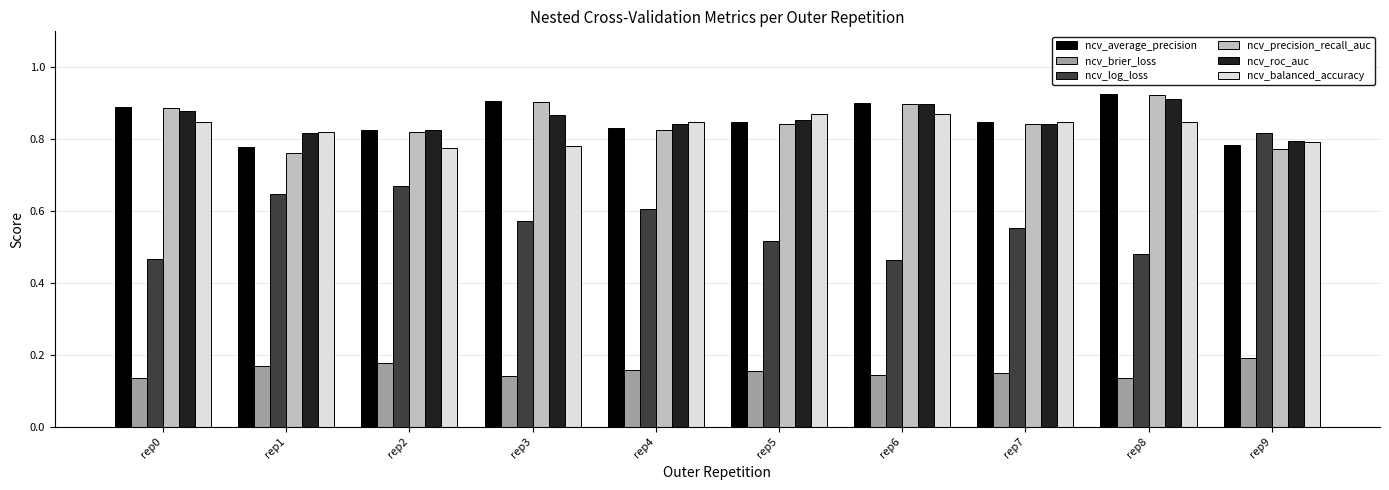

Which series has the widest spread of values?

ncv_log_loss